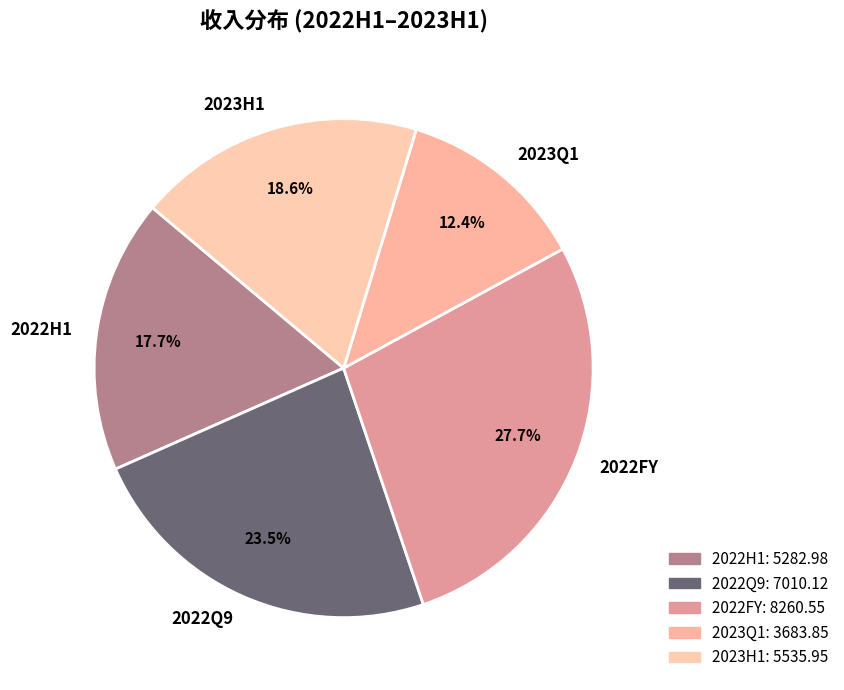

To the nearest percent, what portion does 2023Q1 represent?

12%